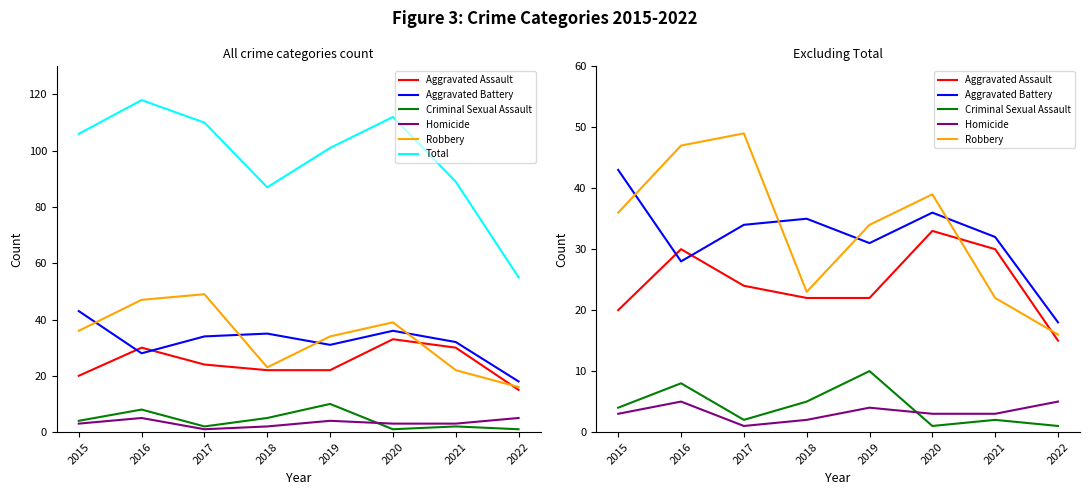

What is the lowest value of the Homicide series?

1